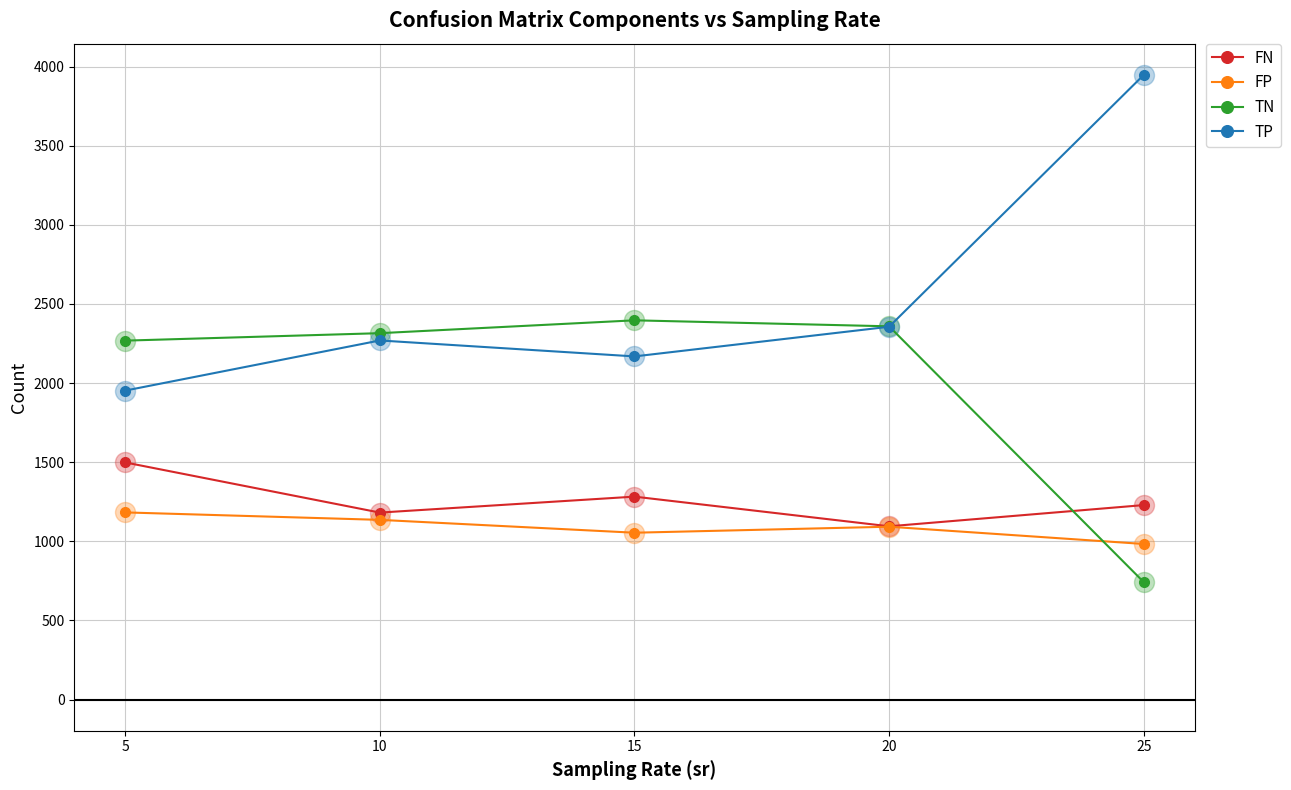

What are all the series names shown in the legend?

FN, FP, TN, TP